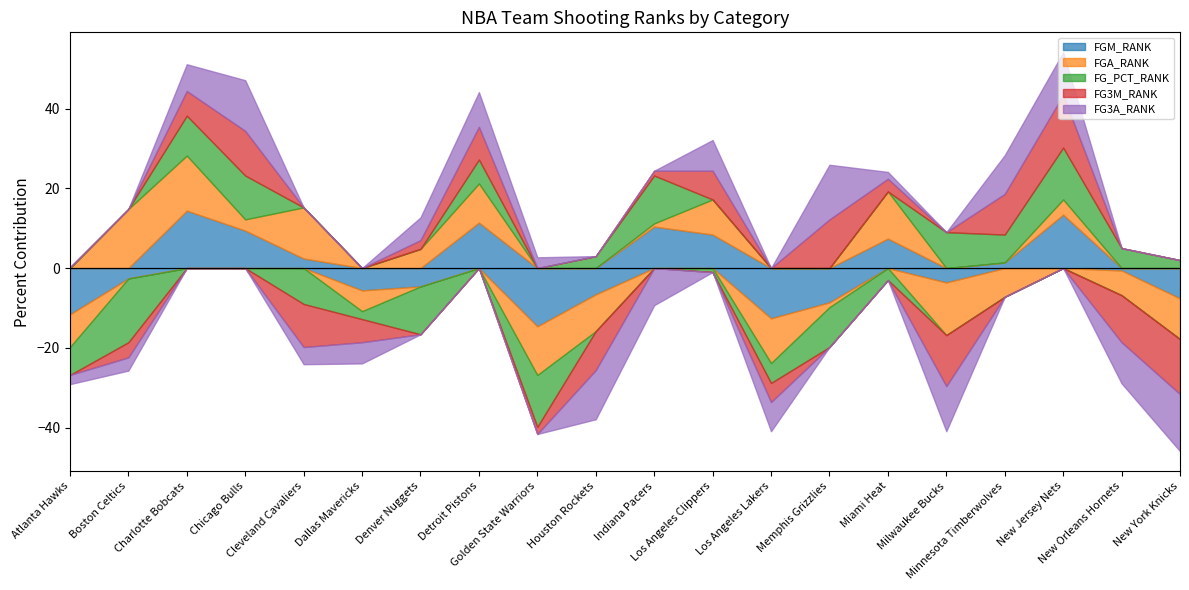

Where does the FG3M_RANK series first go above 18?

Charlotte Bobcats